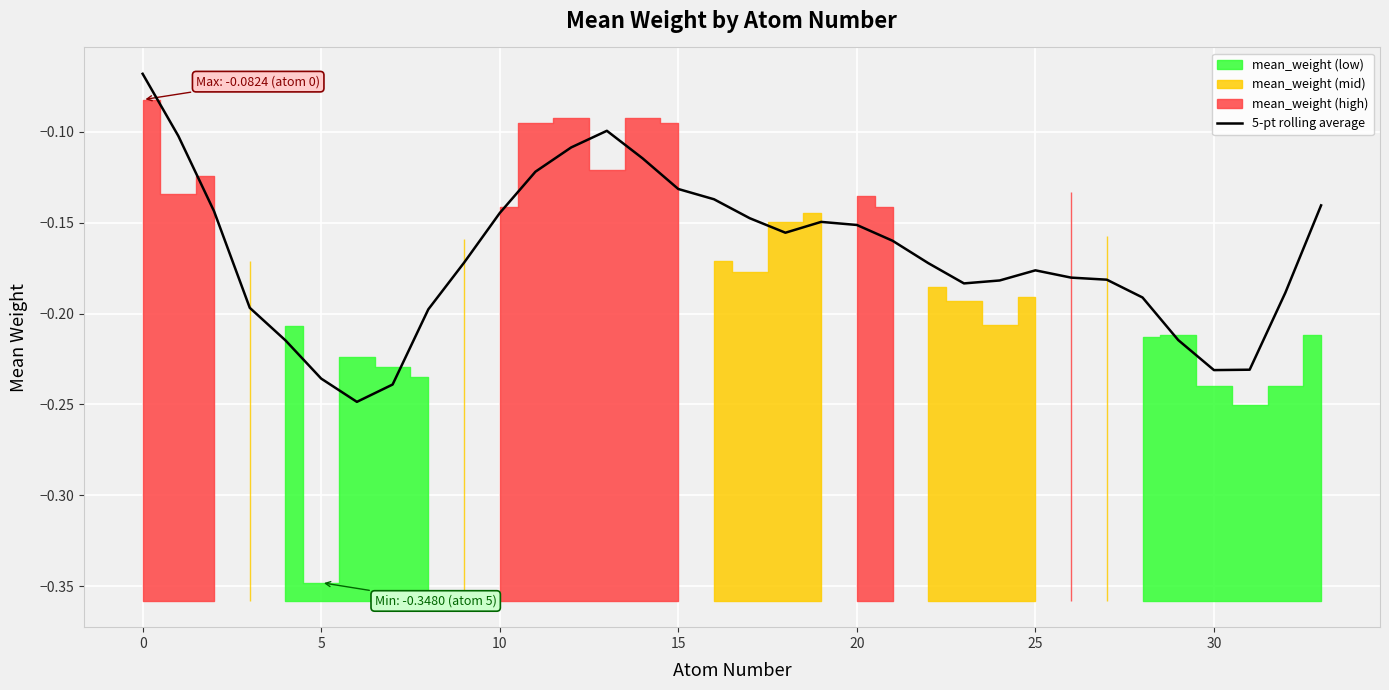

Between 21 and 15, which is larger?

15